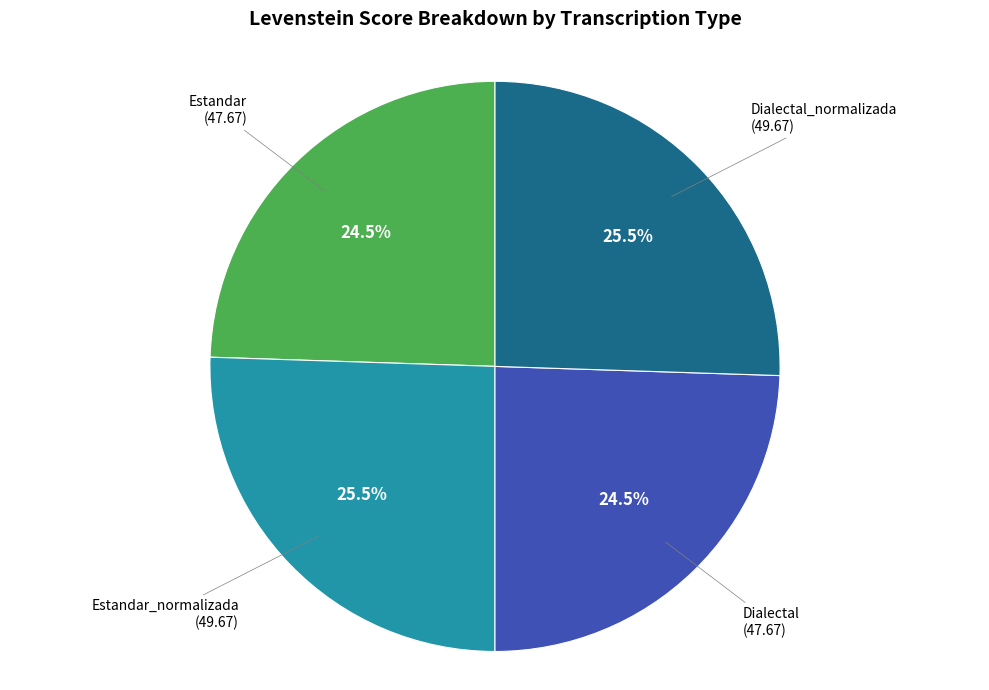

Is there a majority slice in this chart?

No